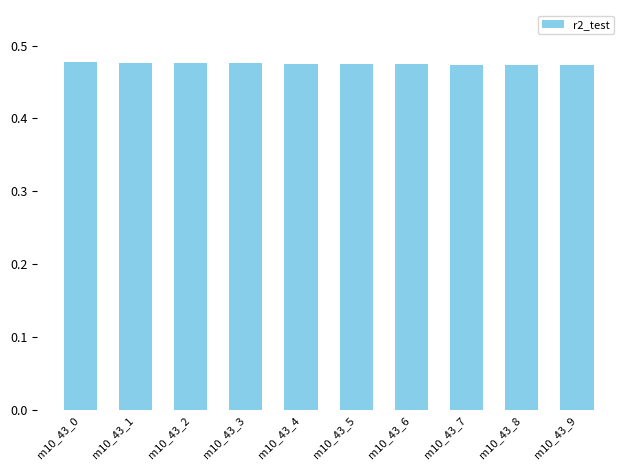

Are the bars grouped side by side (vs. stacked)?

No